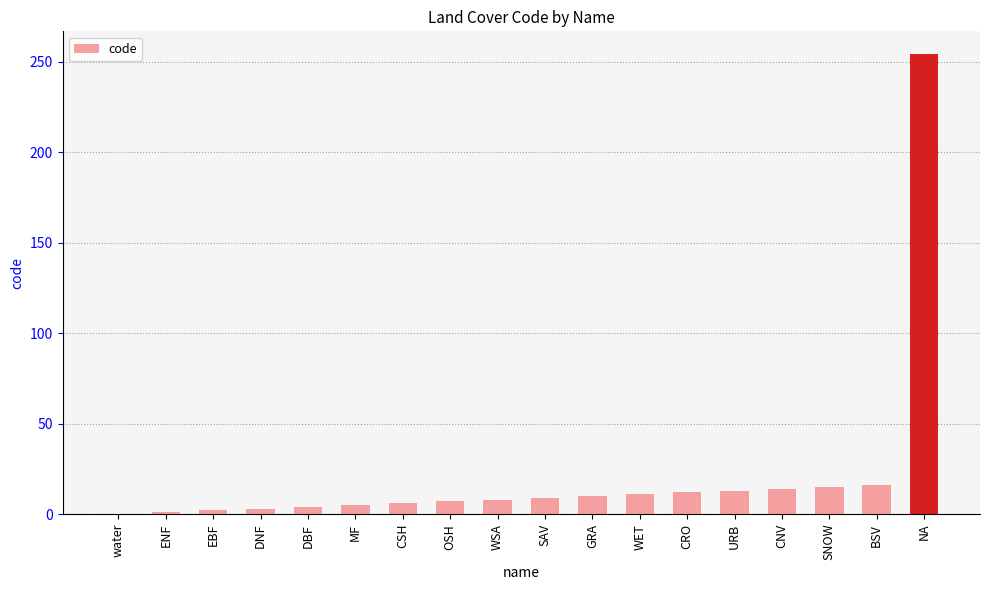

Between OSH and BSV, which is larger?

BSV